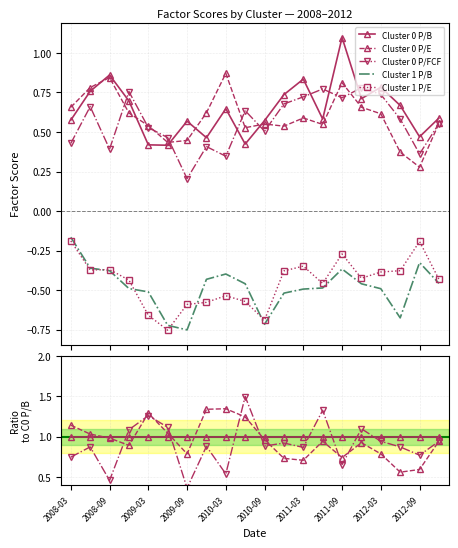

How many categories are shown in the chart?

20